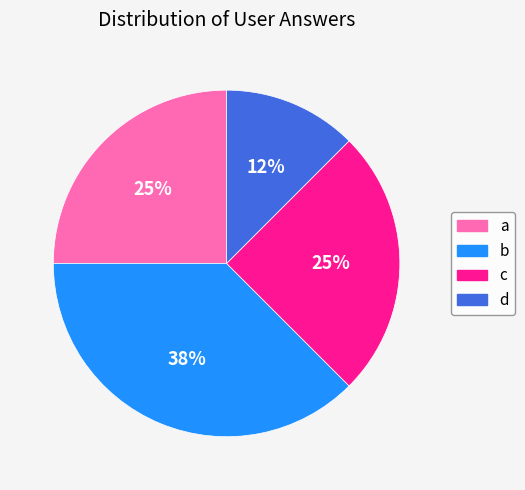

Count the number of slices in the pie.

4